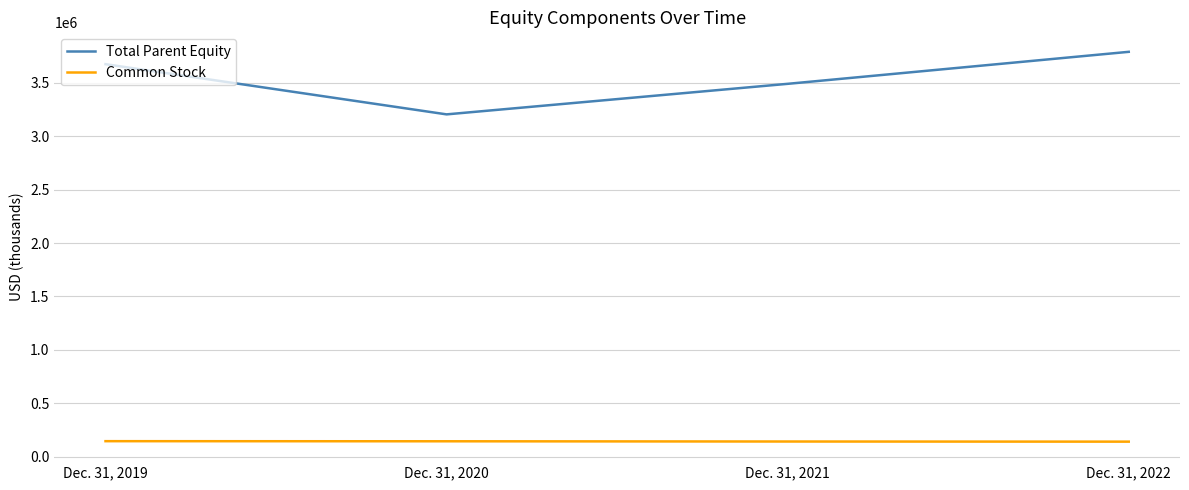

What is the average value of the Common Stock series?

143214